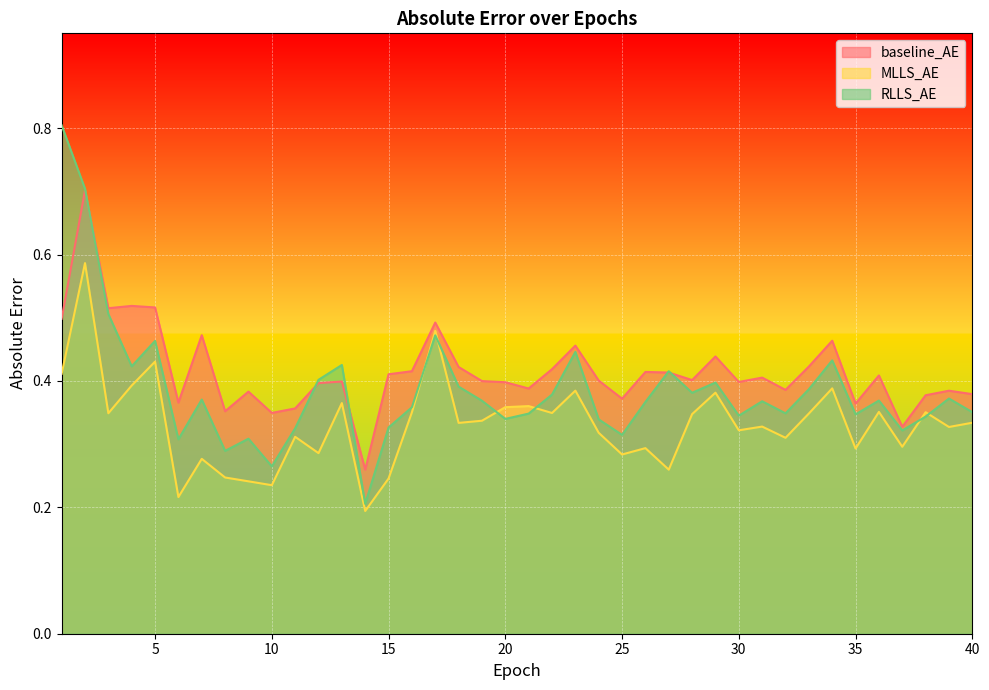

What are all the series names shown in the legend?

baseline_AE, MLLS_AE, RLLS_AE